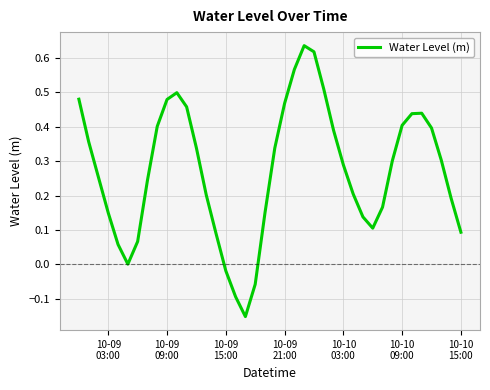

How many lines are shown in the chart?

1